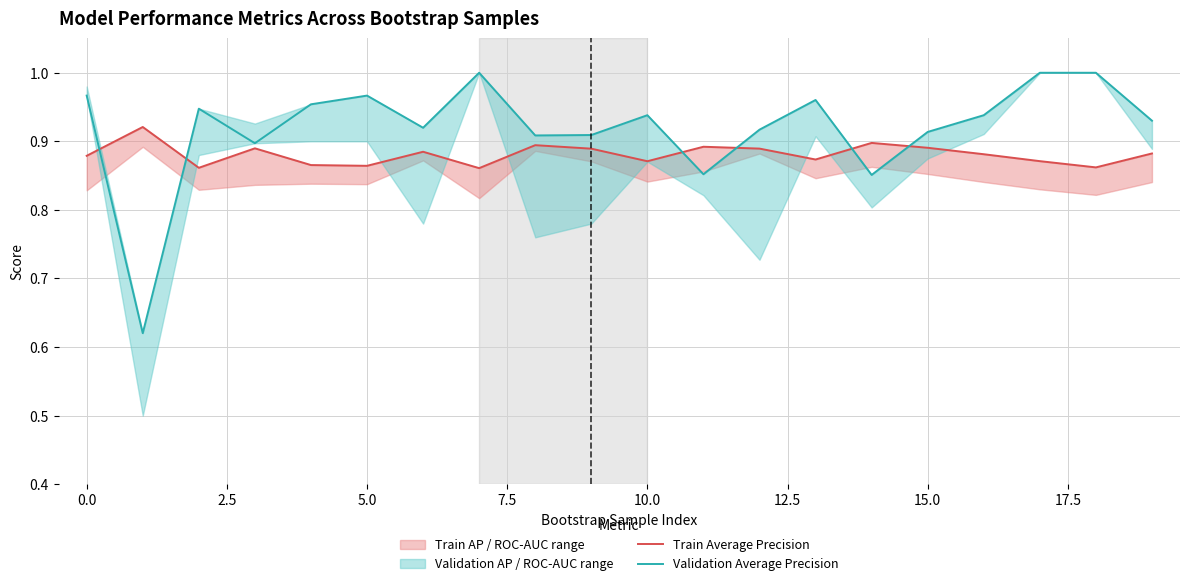

What value does the Validation Average Precision series have at 10?

0.9